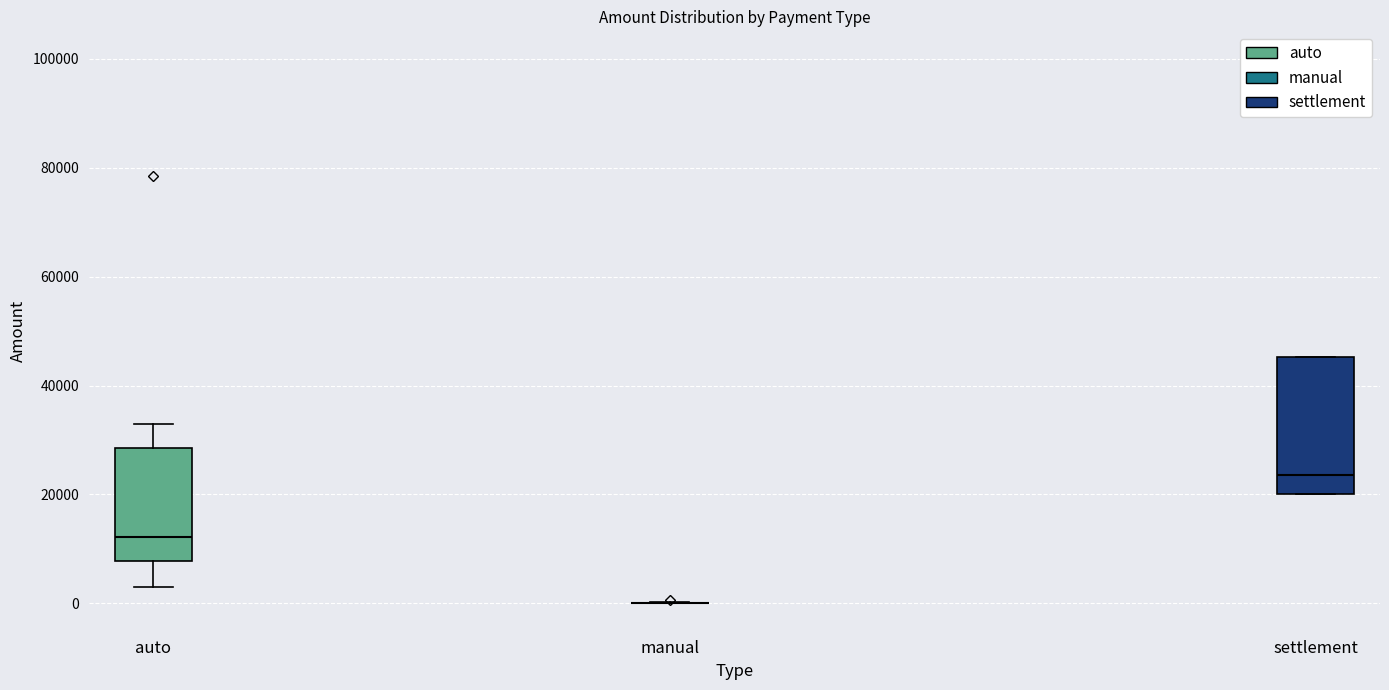

Where is the lower edge of the box for settlement on the y-axis? The values are not printed on the chart, so give them approximately, as read against the axis.

20000